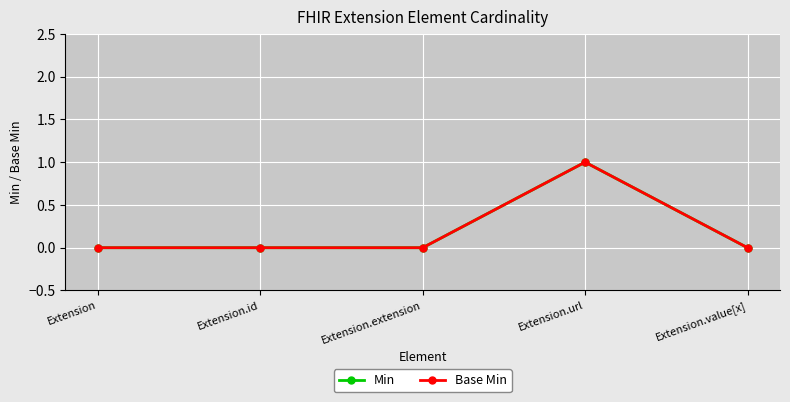

Does the chart have visible grid lines?

Yes